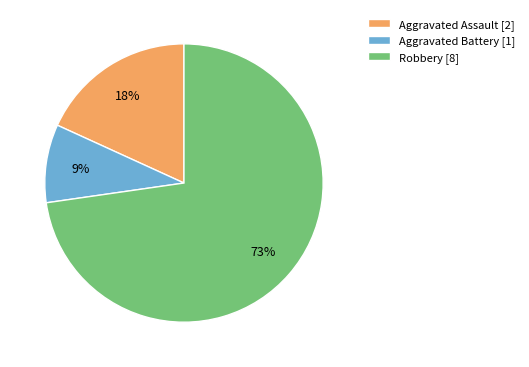

What is the ratio of the value at Aggravated Battery [1] to the value at Aggravated Assault [2]?

0.5